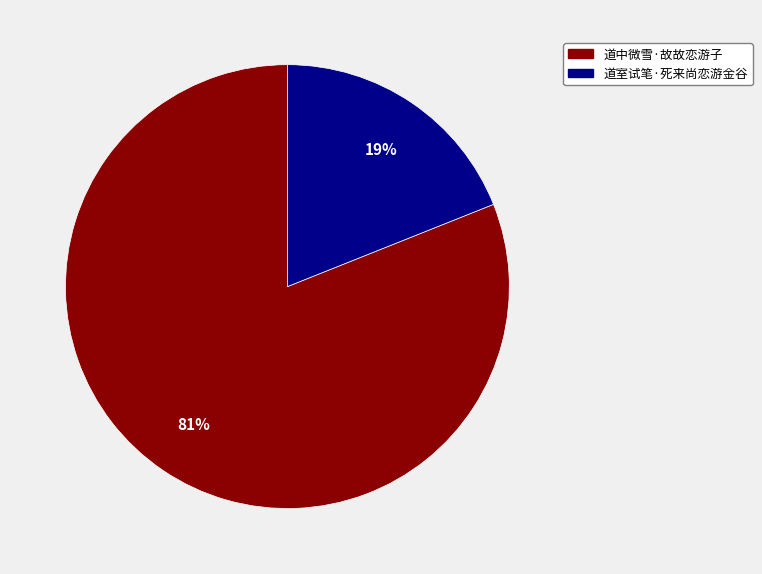

The 道中微雪·故故恋游子 slice represents 81% of the pie. True or false?

True